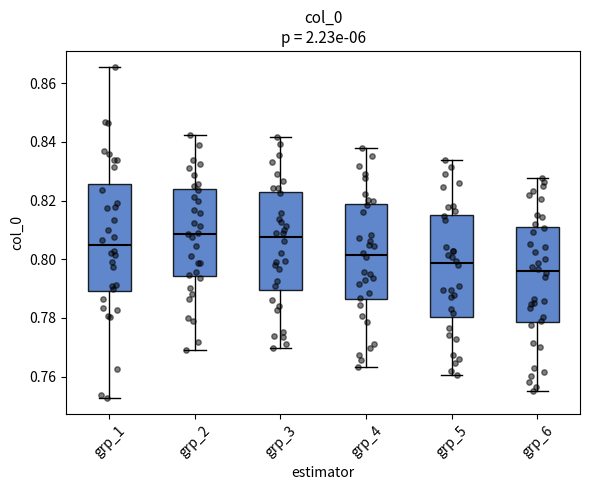

Which box has the lowest median line?

grp_6